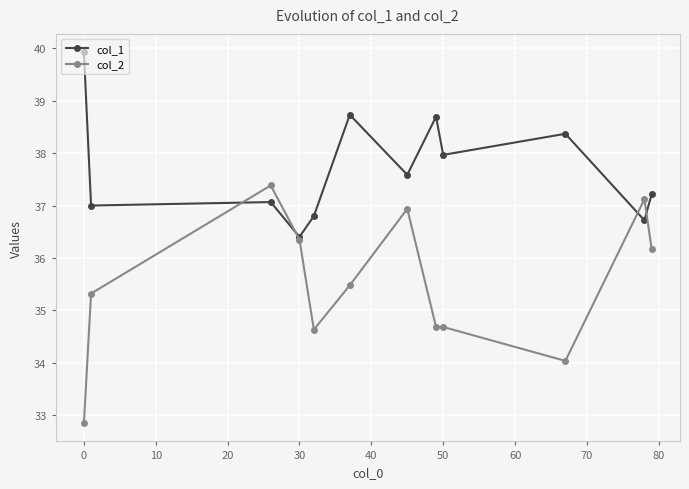

In col_2, how many points are higher than both neighbors (excluding endpoints)?

3